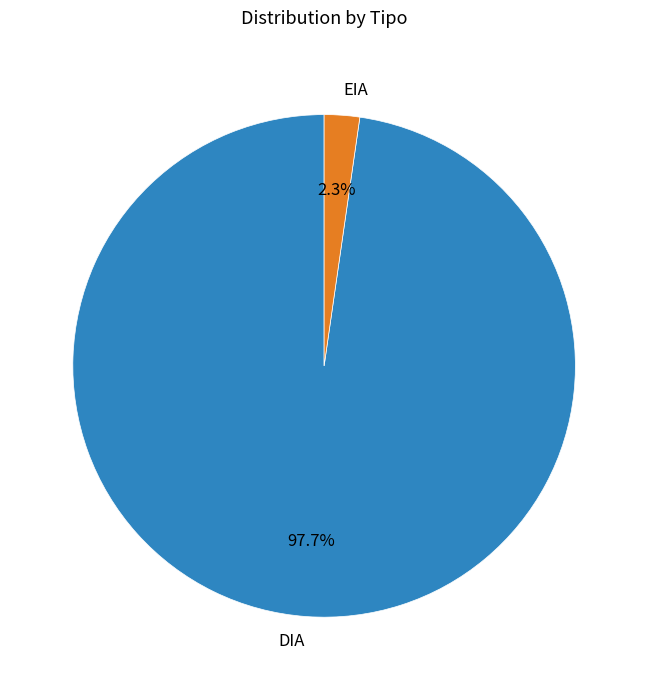

To the nearest percent, what is the difference between the largest and smallest slice percentages?

95%